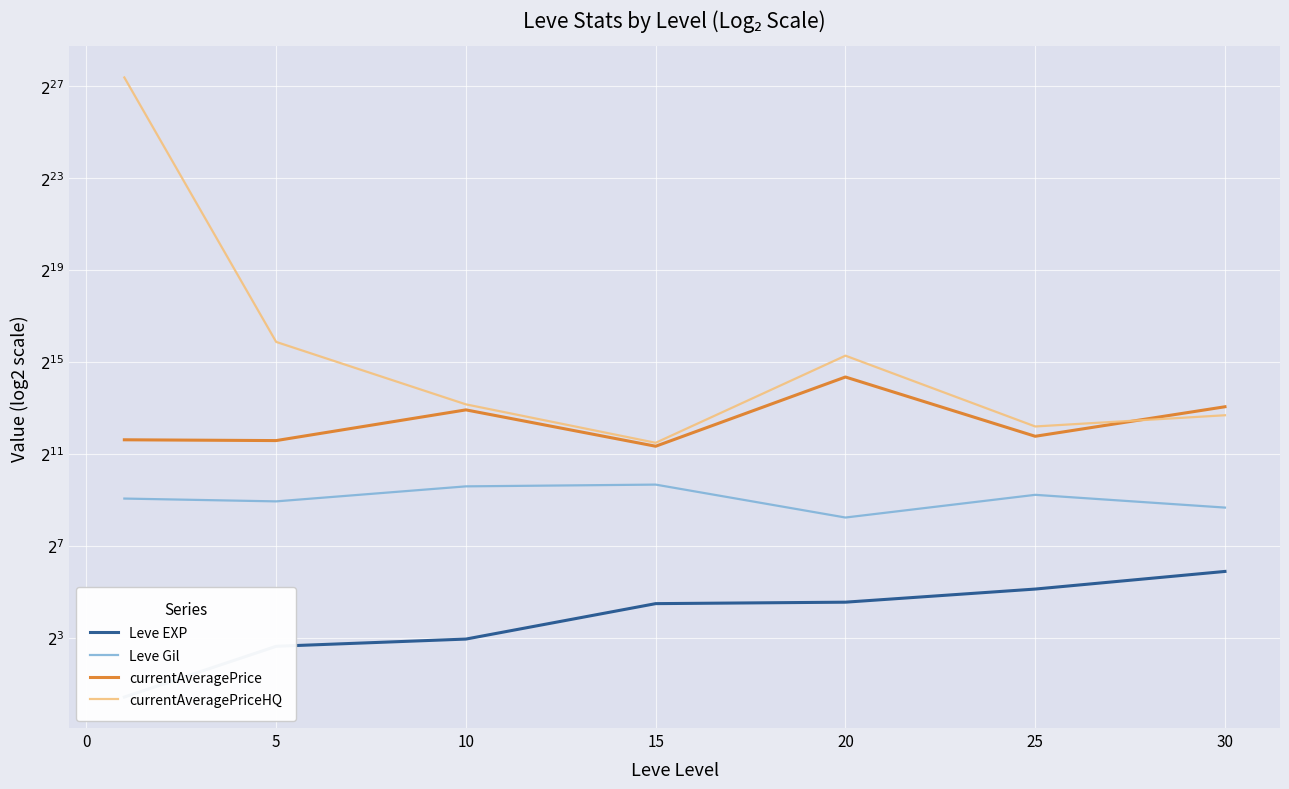

In Leve Gil, how many points are lower than both neighbors (excluding endpoints)?

2